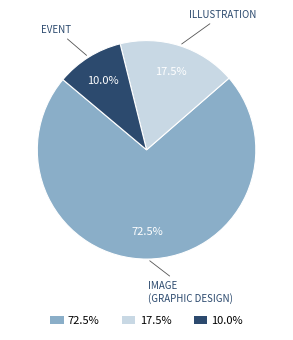

How many slices are in this pie chart?

3